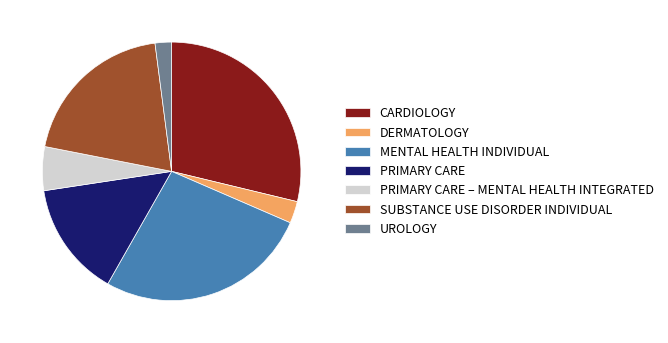

Rank the categories by value from lowest to highest.

UROLOGY, DERMATOLOGY, PRIMARY CARE – MENTAL HEALTH INTEGRATED, PRIMARY CARE, SUBSTANCE USE DISORDER INDIVIDUAL, MENTAL HEALTH INDIVIDUAL, CARDIOLOGY